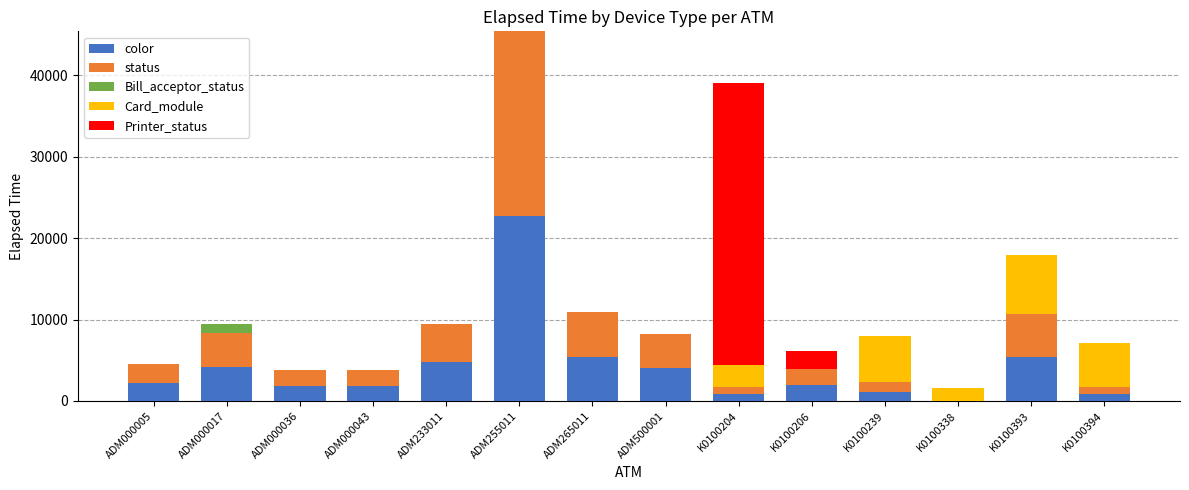

At which label does color reach its peak?

ADM255011